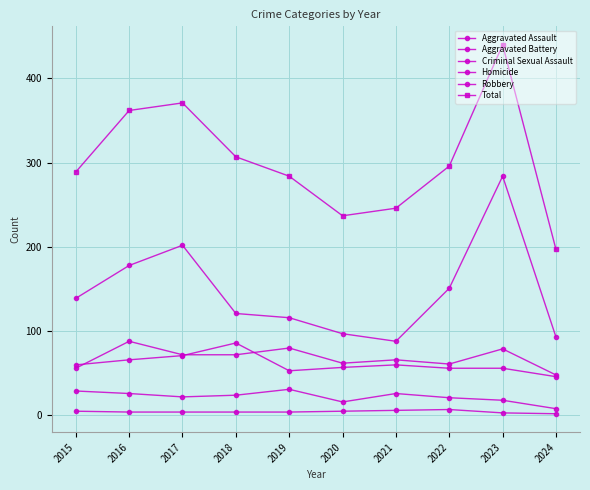

At which category does Robbery reach its first local peak?

2017